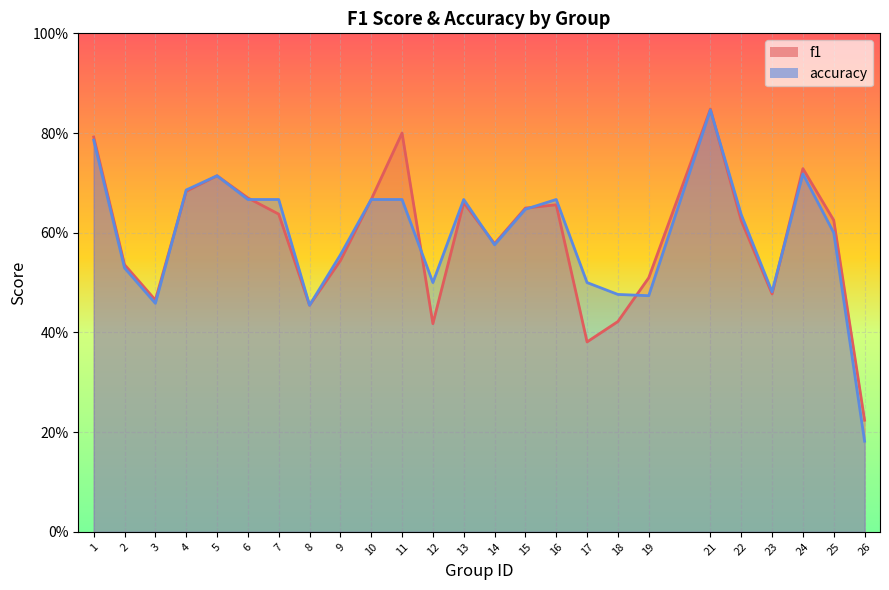

True or false: f1 has a value of 0.3 at 11.

False